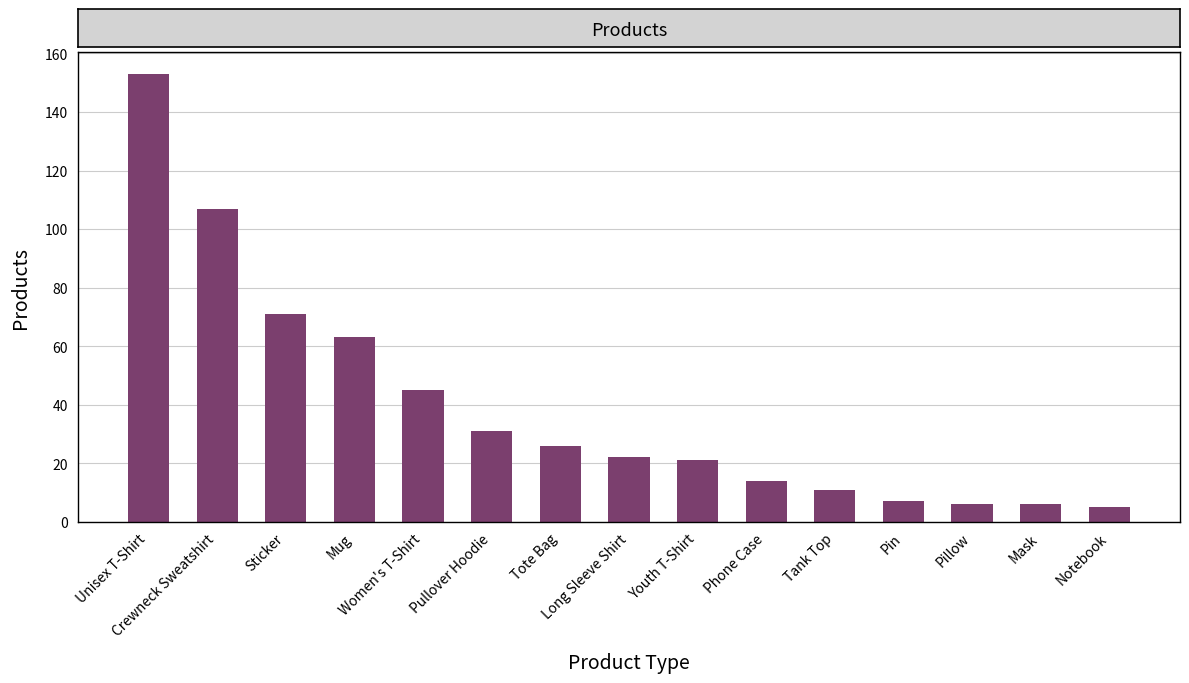

Reading right to left, what are all the values shown in this chart?

Notebook=5	Mask=6	Pillow=6	Pin=7	Tank Top=11	Phone Case=14	Youth T-Shirt=21	Long Sleeve Shirt=22	Tote Bag=26	Pullover Hoodie=31	Women's T-Shirt=45	Mug=63	Sticker=71	Crewneck Sweatshirt=107	Unisex T-Shirt=153